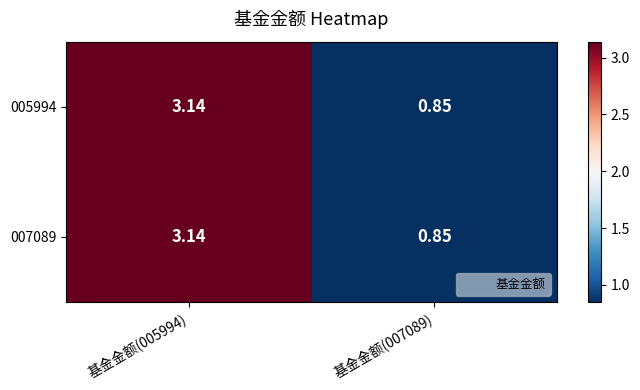

Is the value of 005994 at 基金金额(007089) greater than the value of 007089 at 基金金额(005994)?

No